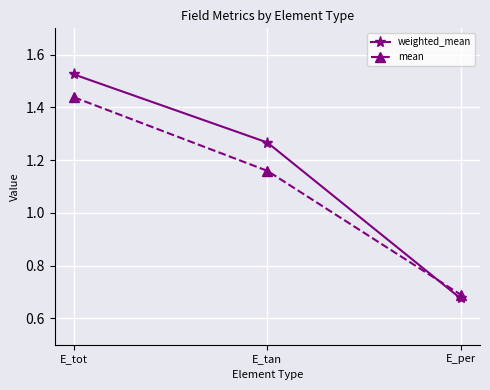

Is the value of mean at E_tot greater than the value of weighted_mean at E_per?

Yes